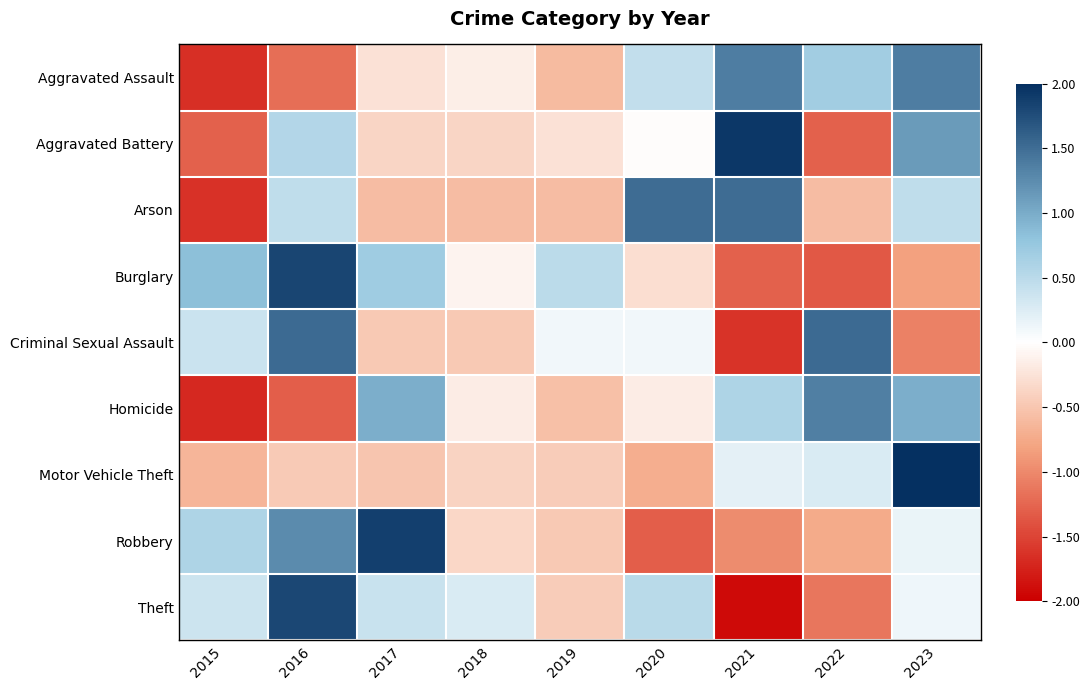

Which label corresponds to the largest value in the chart?

2023